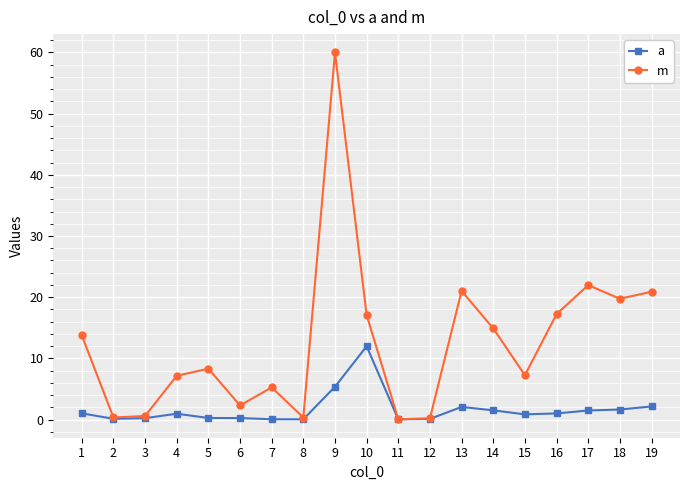

Rank the series by their average value, from highest to lowest.

m, a